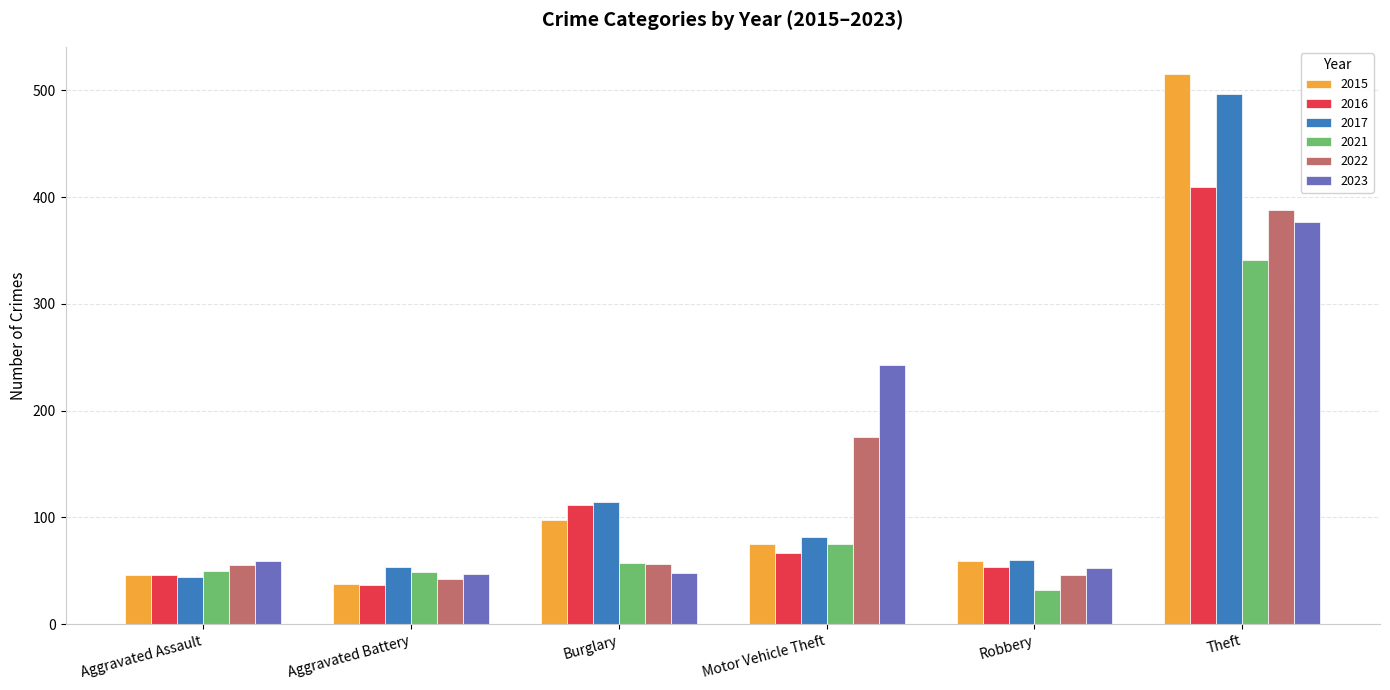

What position from the left is Aggravated Battery?

2